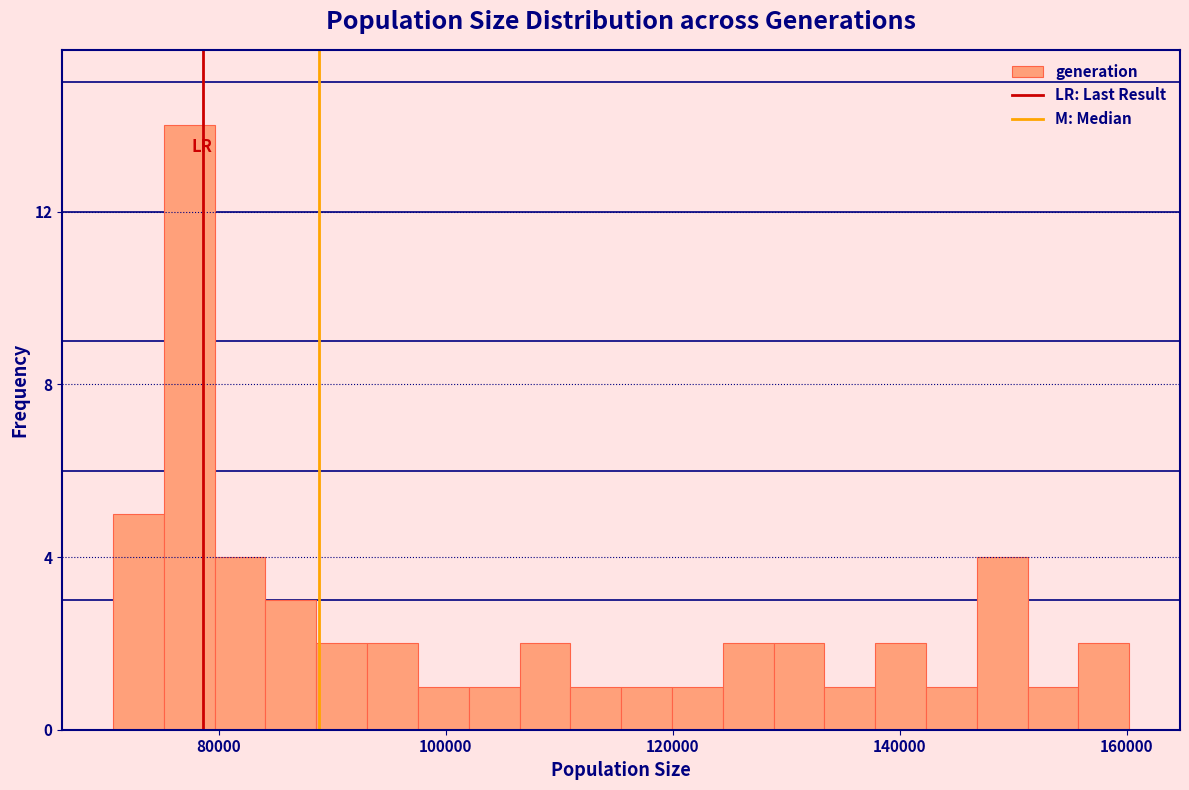

Around what value on the x-axis is the tallest bar? Give the approximate position of its centre, as read against the axis.

78000